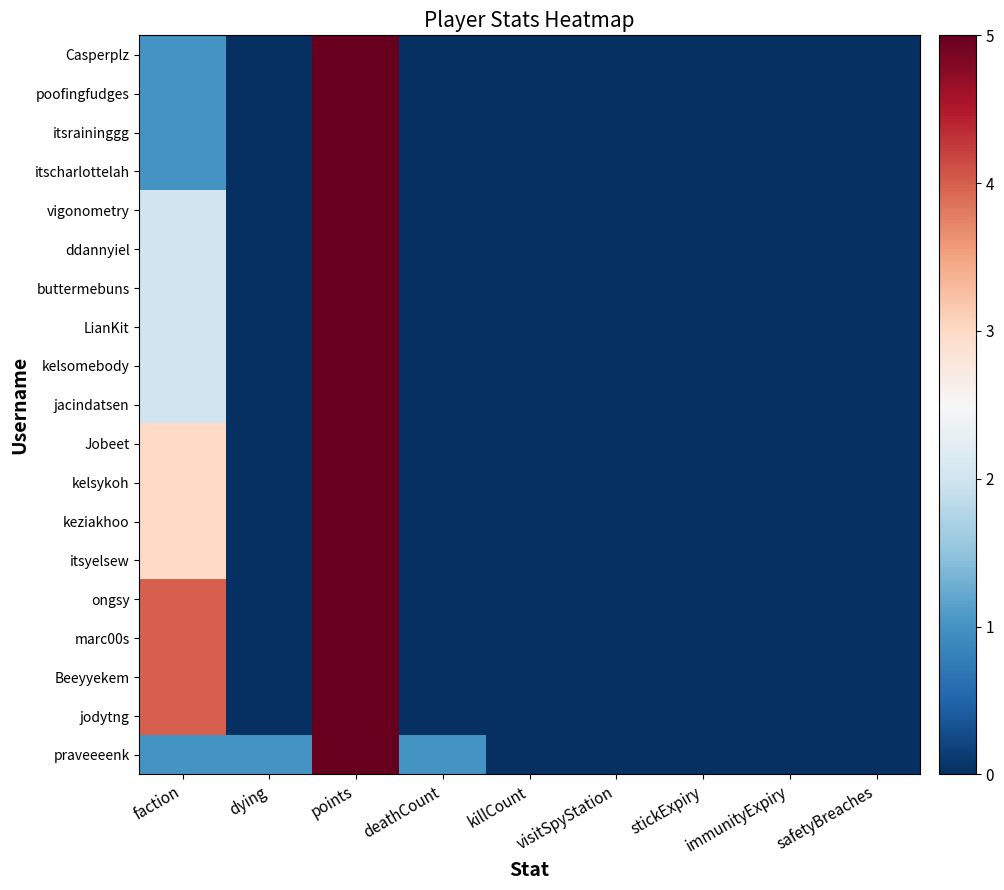

Count the number of categories in the chart.

9